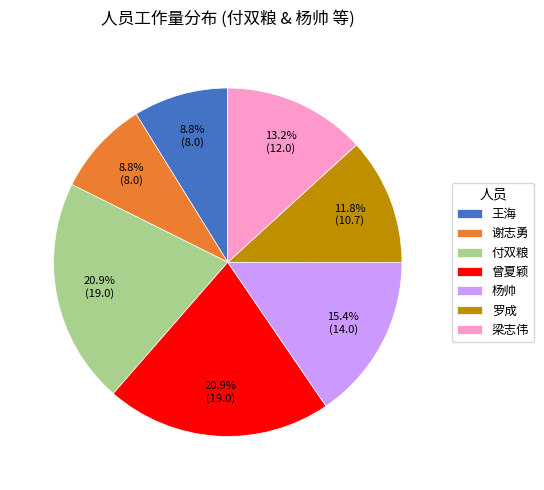

How many segments does this pie chart have?

7